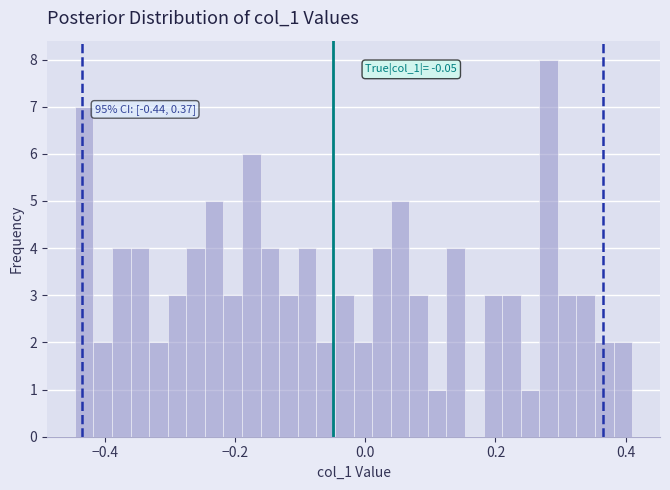

Read against the x-axis, roughly where is the centre of the tallest bar?

0.28